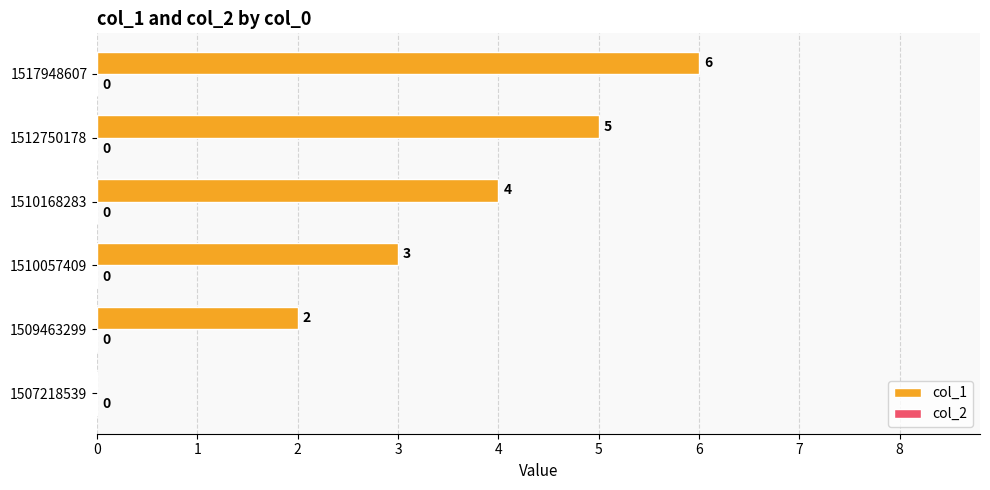

At which category does the chart reach its peak across all series?

1517948607